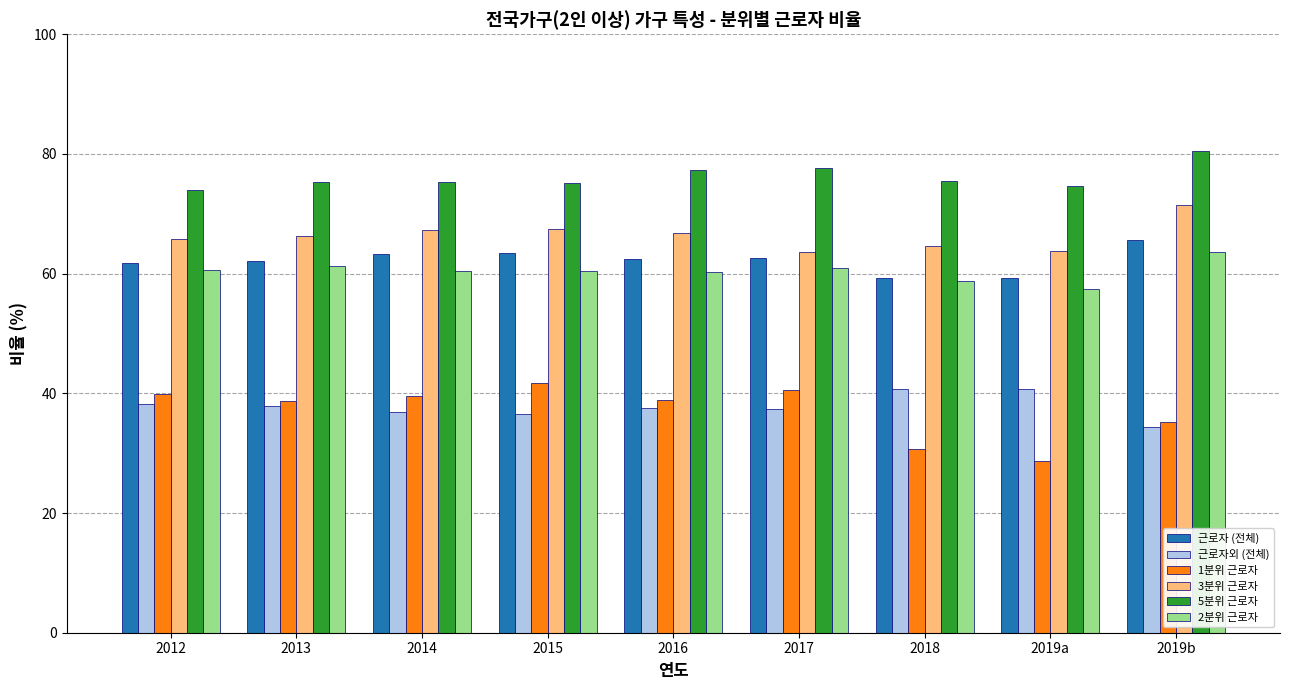

True or false: 근로자외 (전체) has a value of 15.4 at 2016.

False